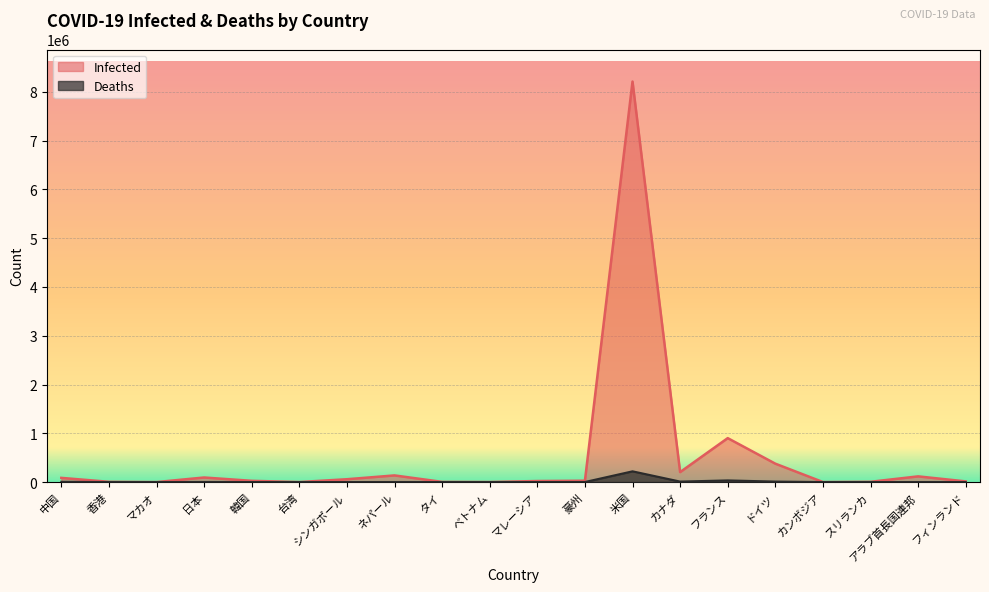

What position from the left is カンボジア?

17